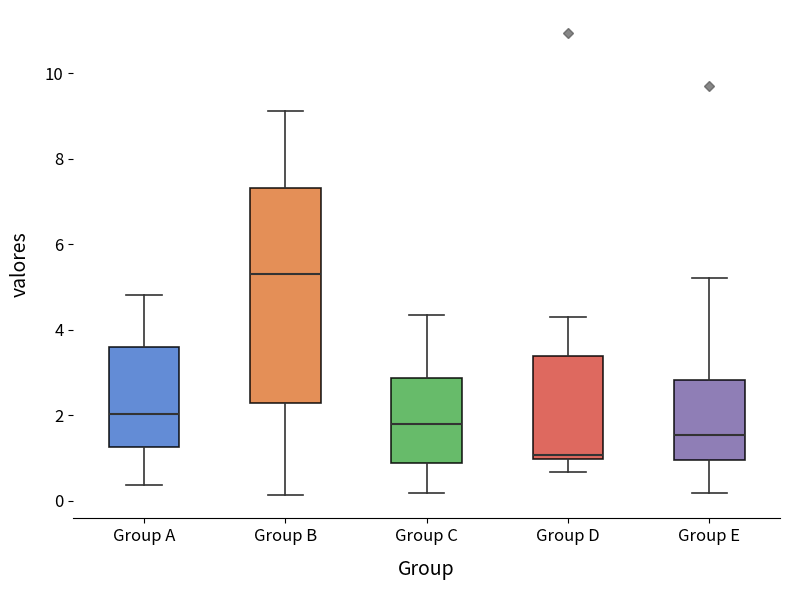

Reading left to right, transcribe this box plot: for each box, give where its median line is, the range the box spans, and where its two whiskers end, as read against the y-axis. The values are not printed on the chart, so give them approximately, as read against the axis.

Group A: median 2.0, box 1.2 to 3.6, whiskers 0.4 to 4.8
Group B: median 5.4, box 2.2 to 7.4, whiskers 0.2 to 9.2
Group C: median 1.8, box 0.8 to 2.8, whiskers 0.2 to 4.4
Group D: median 1.0 (just above the box's lower edge), box 1.0 to 3.4, whiskers 0.6 to 4.2
Group E: median 1.6, box 1.0 to 2.8, whiskers 0.2 to 5.2